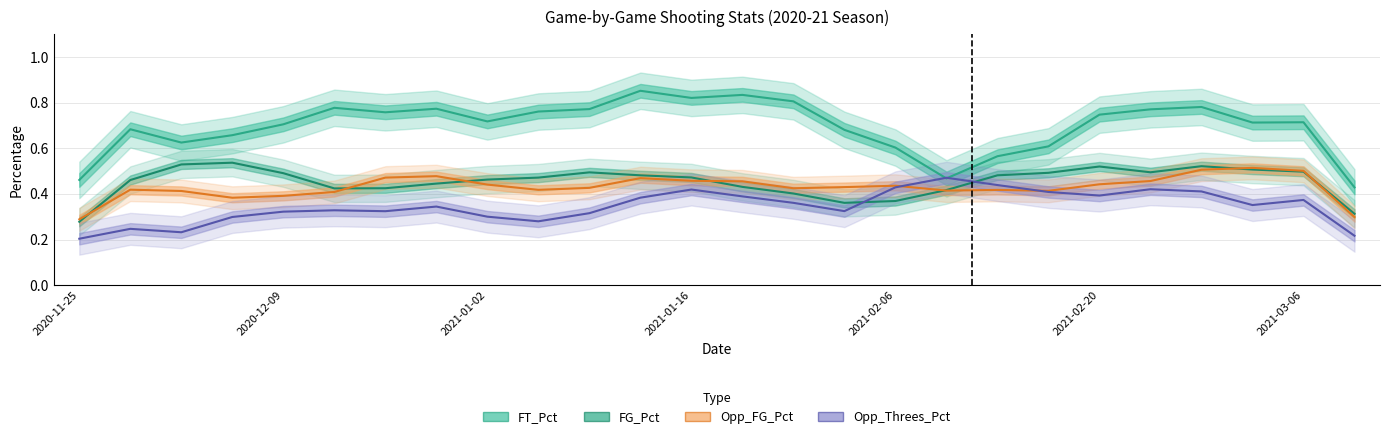

True or false: Opp_Threes_Pct and FG_Pct intersect in this chart.

True